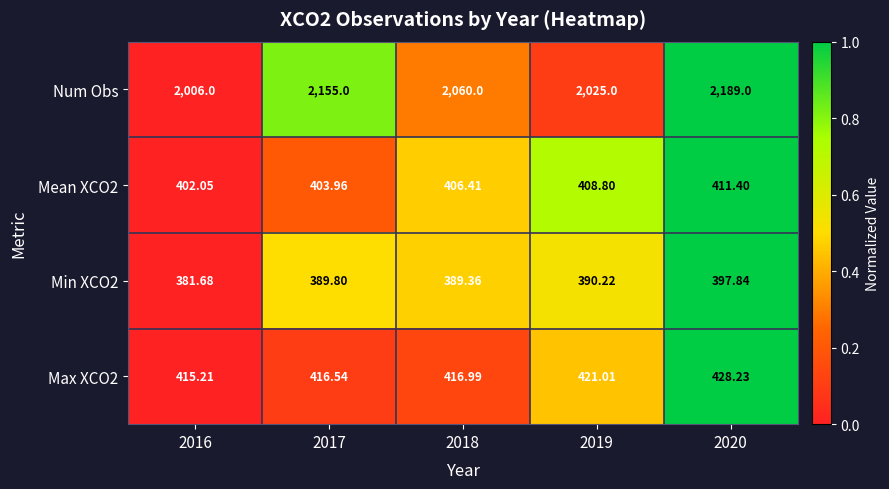

Which series has the largest total across all categories?

Num Obs